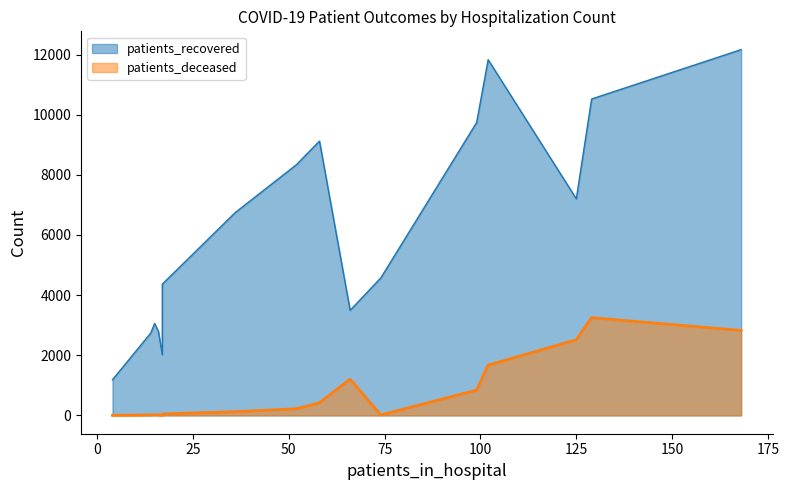

What is the lowest value of the patients_deceased series?

3